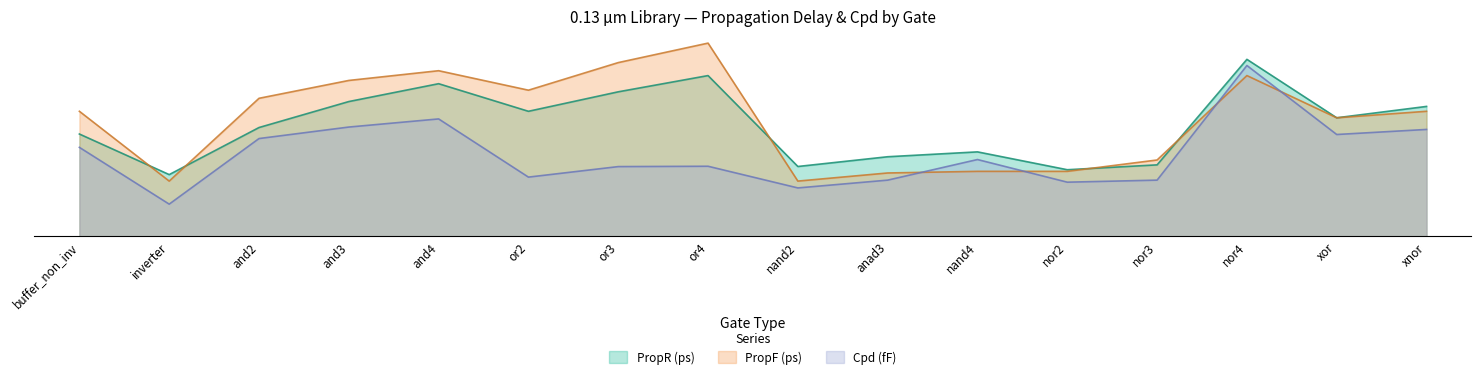

What are all the series names shown in the legend?

PropR (ps), PropF (ps), Cpd (fF)